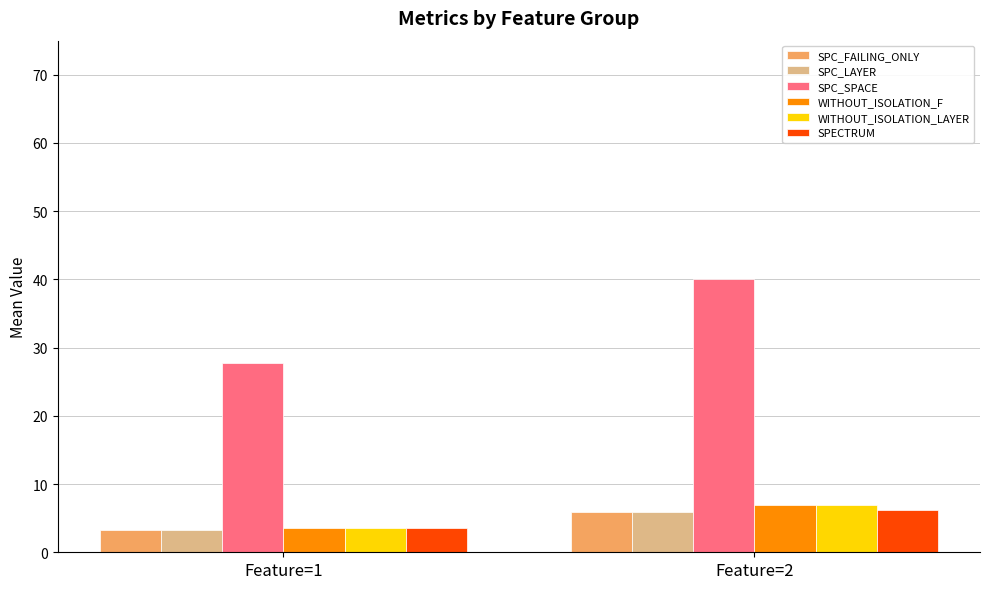

Is the value of WITHOUT_ISOLATION_F at Feature=2 greater than the value of SPC_LAYER at Feature=1?

Yes